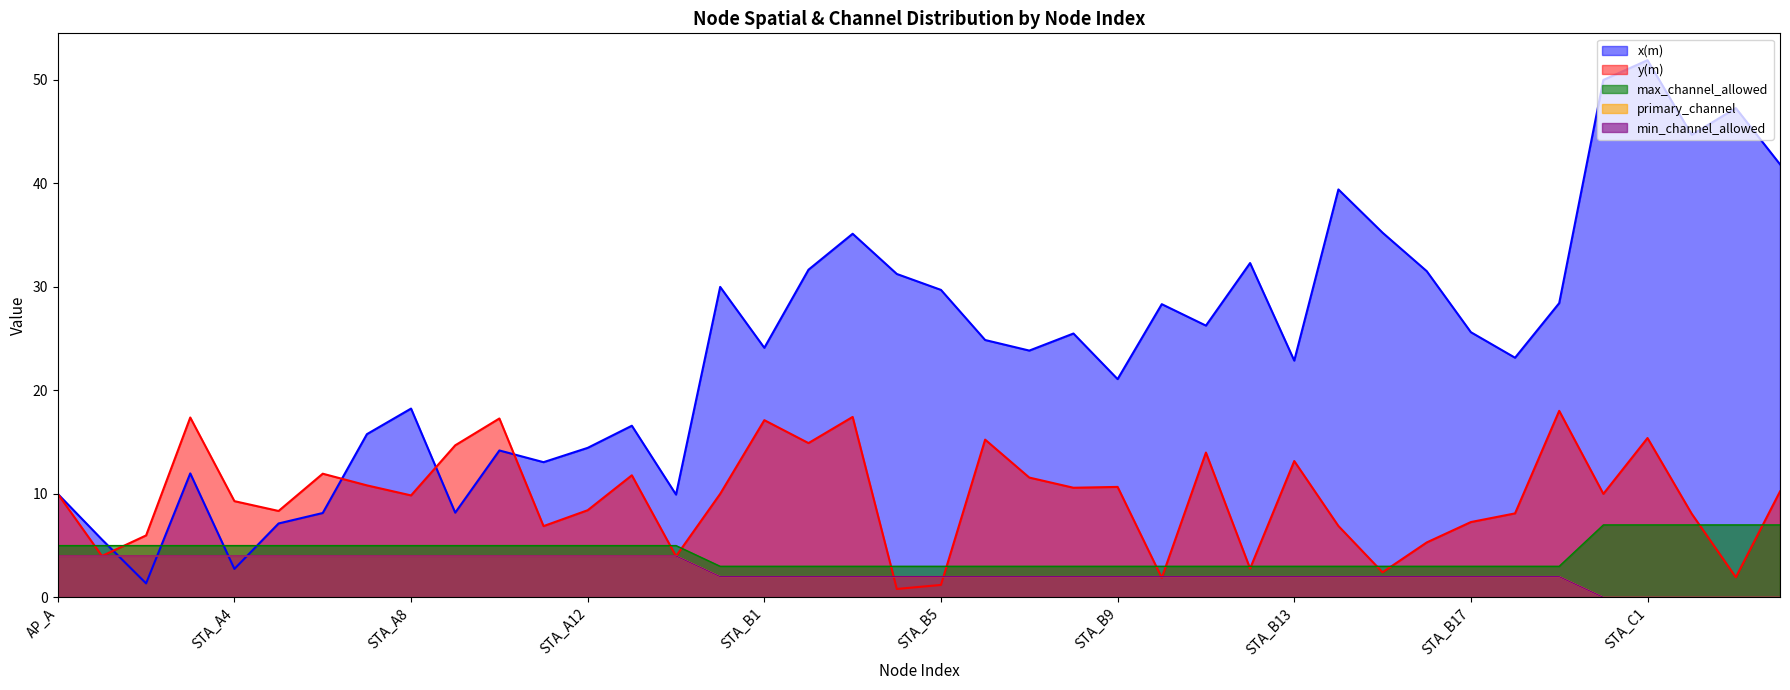

How many values in the min_channel_allowed series are below 2?

5